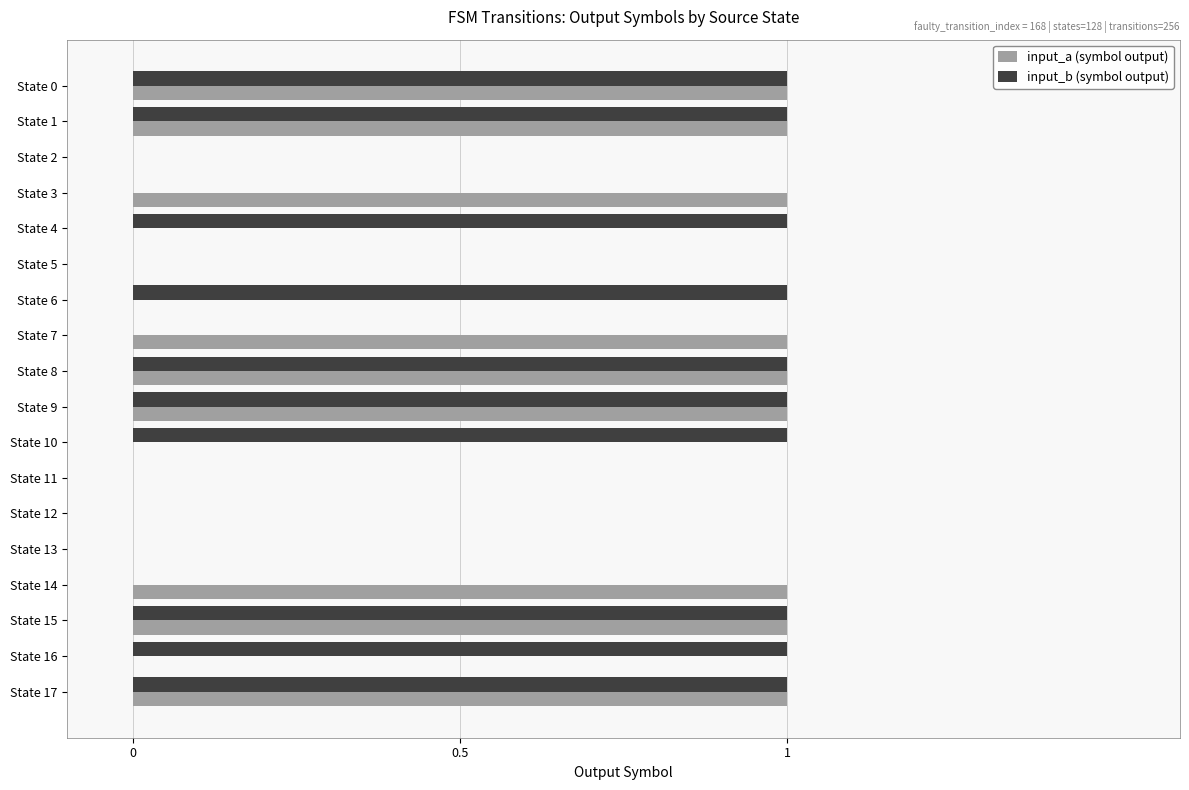

Count the input_a (symbol output) values in the range 0 to 1.

18